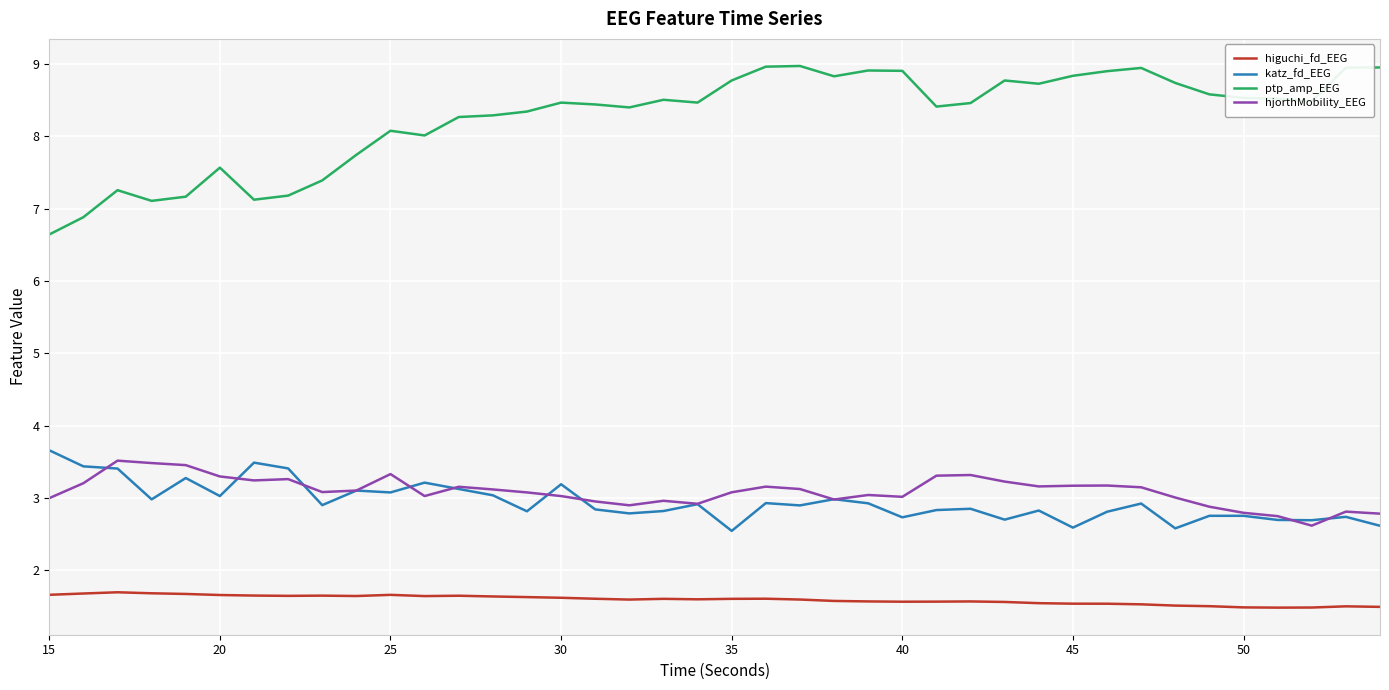

Which series has the largest range (max minus min)?

ptp_amp_EEG